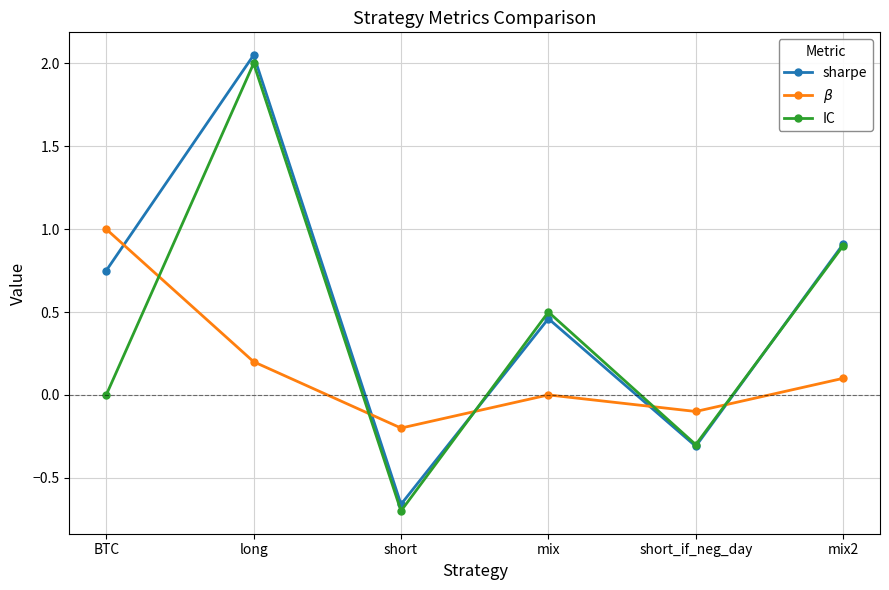

Is it true that IC equals 1.6 at mix2?

False